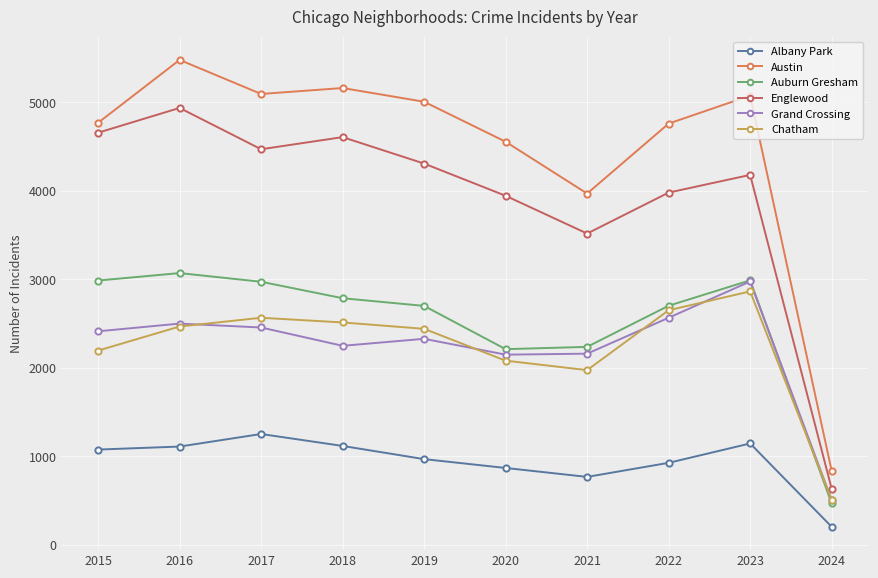

What is the value of the Englewood point at the 2nd from the left?

4938